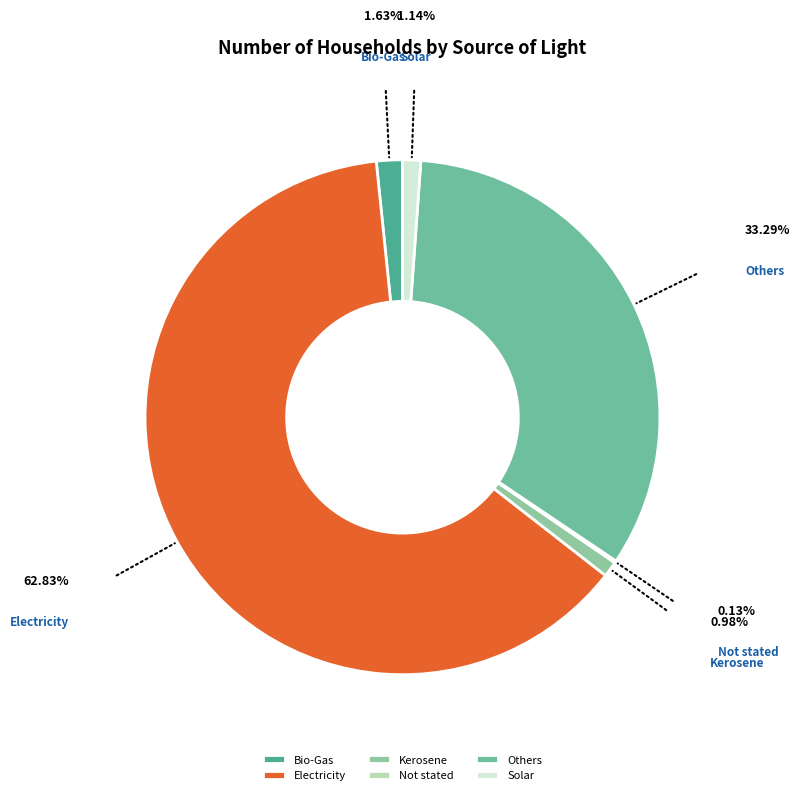

What is the largest slice in the pie chart?

Electricity